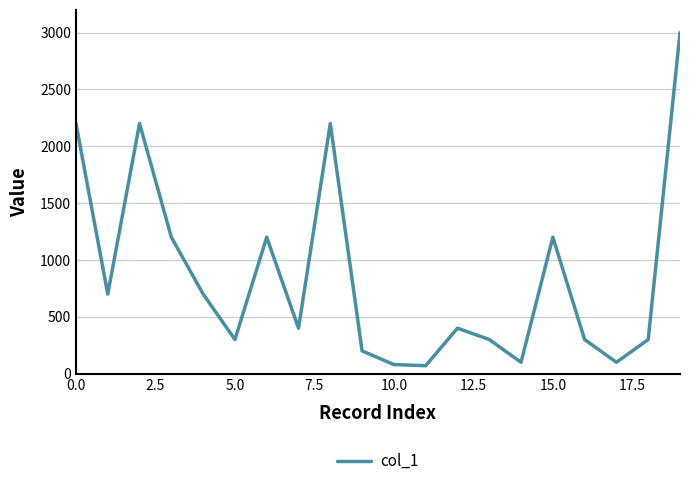

What is the smallest value displayed?

70